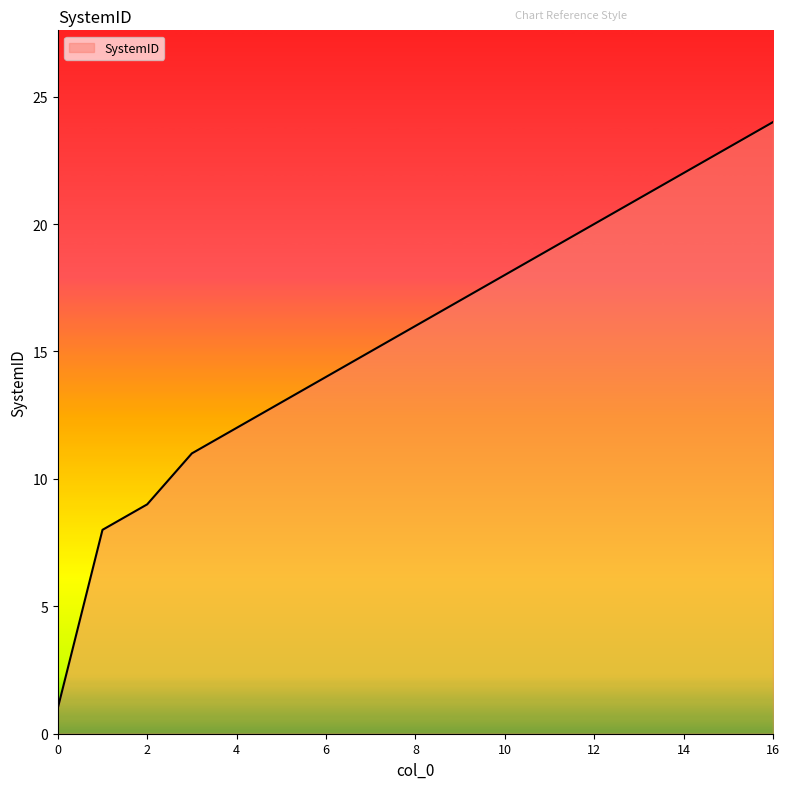

True or false: the data has more than 1 interior local peaks.

False